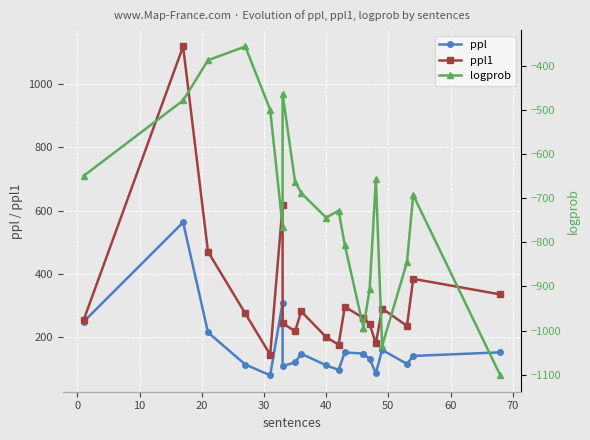

What is the value of the ppl1 point at the 7th from the left?

245.5